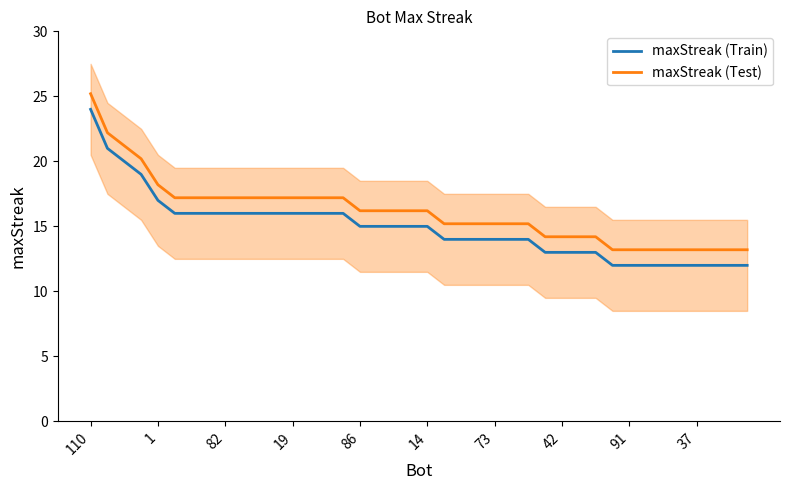

How many data points in maxStreak (Test) are above 16?

21